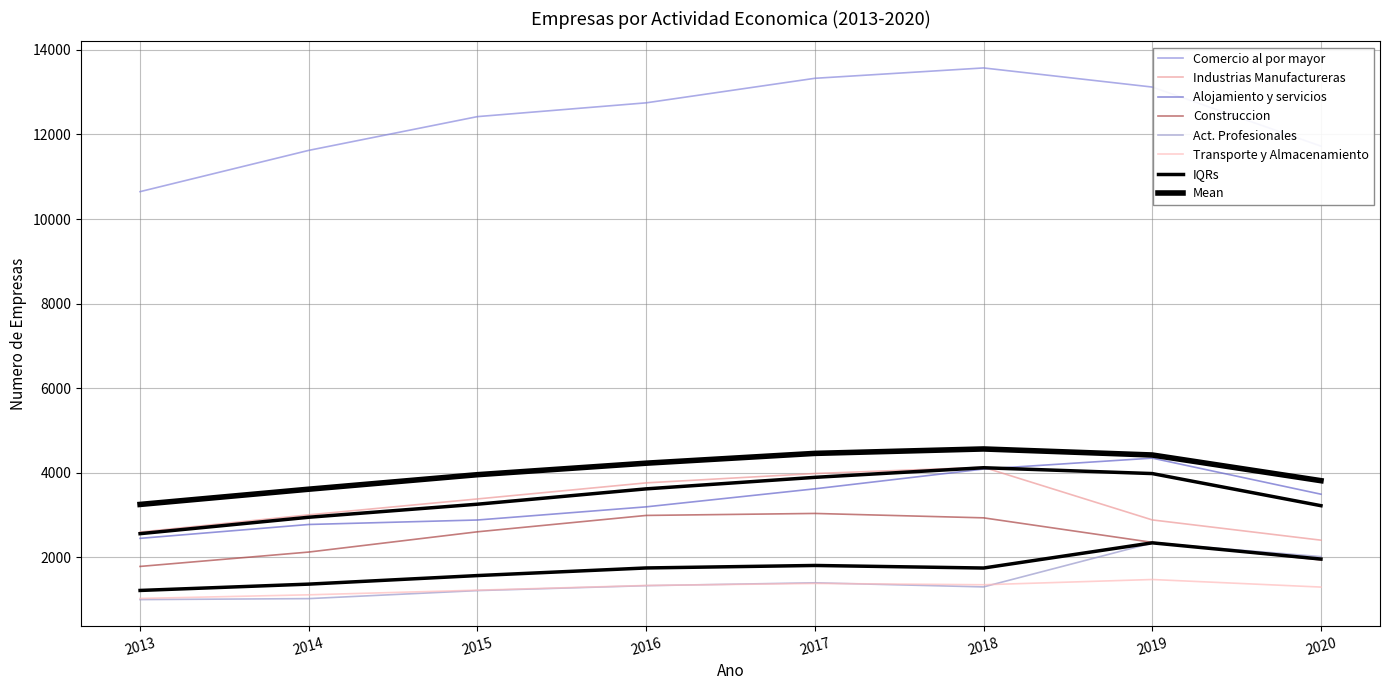

What is the spread (max minus min) of values at 2017?

11944